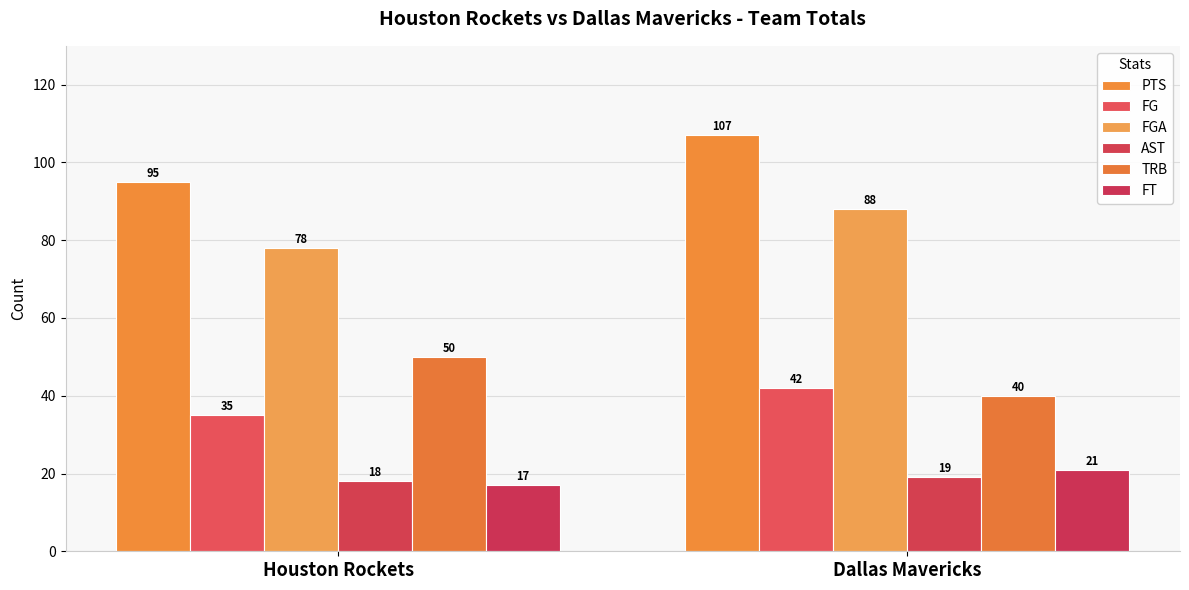

Count the FGA values in the range 78 to 88.

2